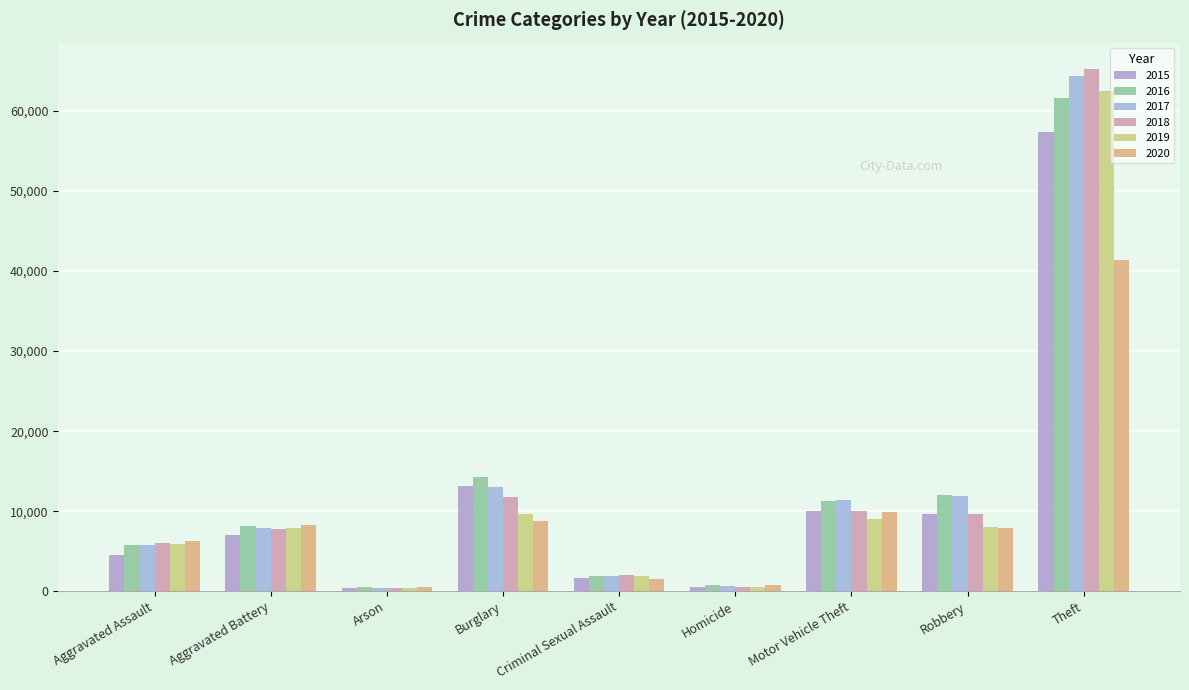

At Robbery, list the series in order from largest to smallest.

2016, 2017, 2018, 2015, 2019, 2020